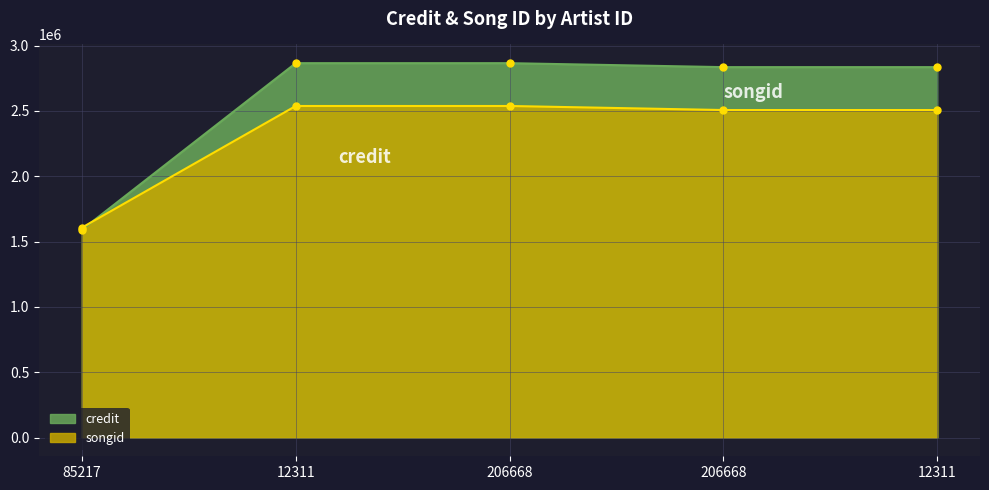

How many values in the songid series exceed 2507175?

2